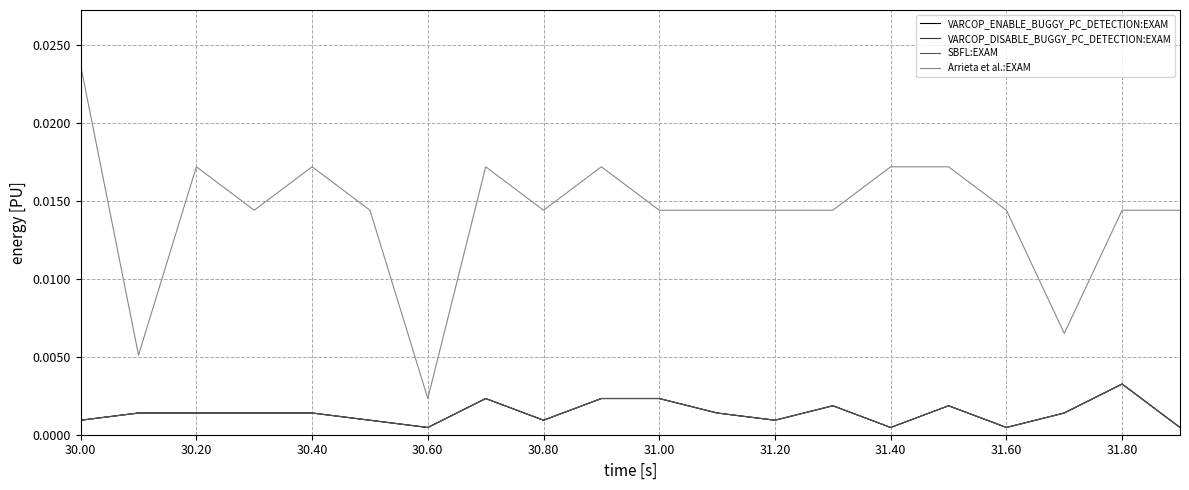

Does the chart have visible grid lines?

Yes